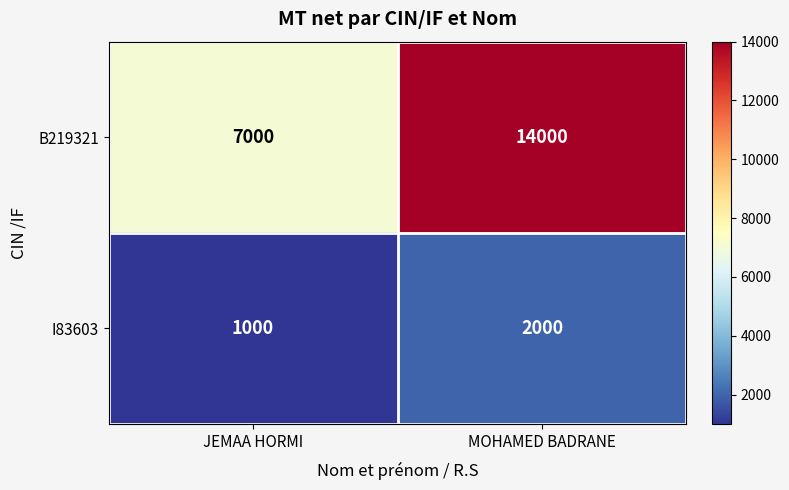

How many series are shown in this chart?

2